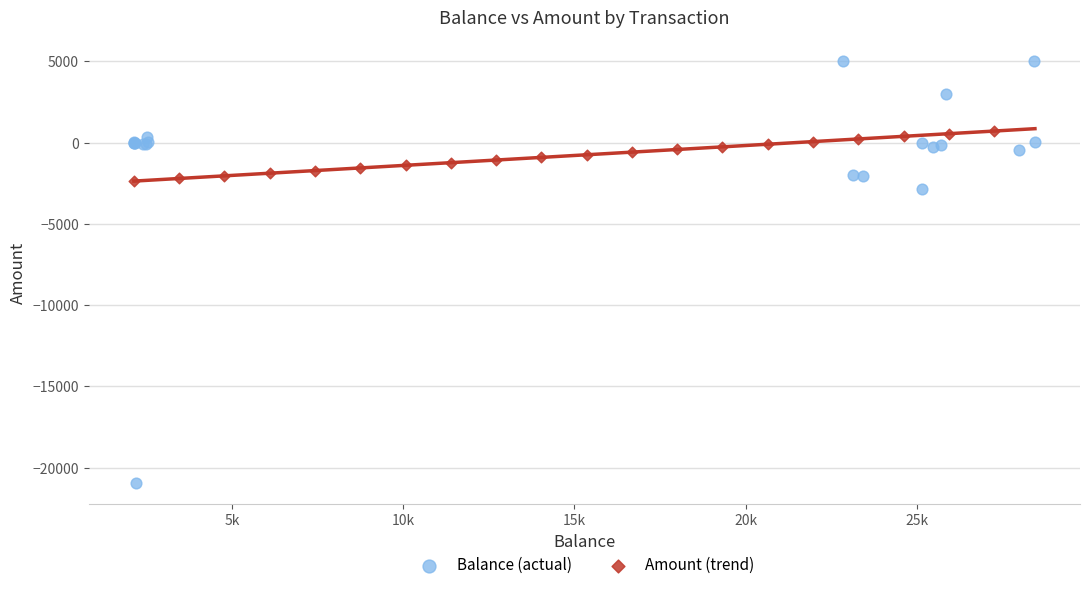

Which series has the largest Y range (max minus min)?

Balance (actual)